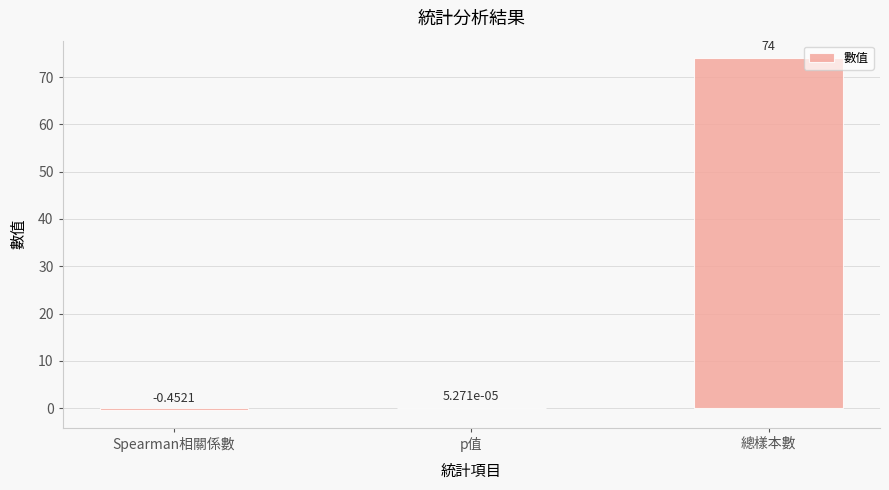

Which has a higher value, p值 or 總樣本數?

總樣本數